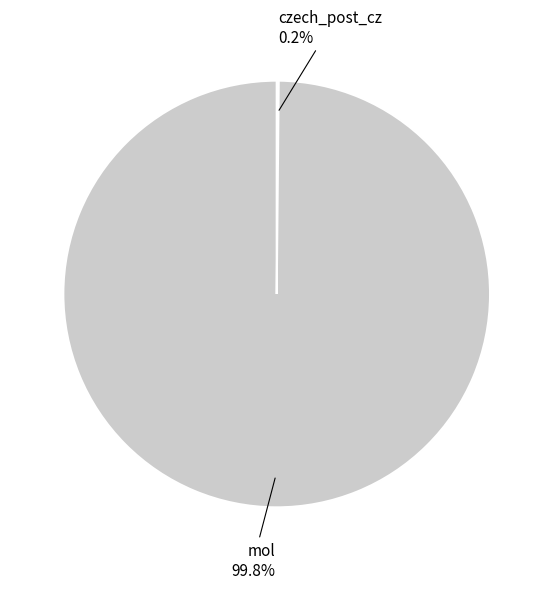

What percentage is the mol slice, to the nearest percent?

100%